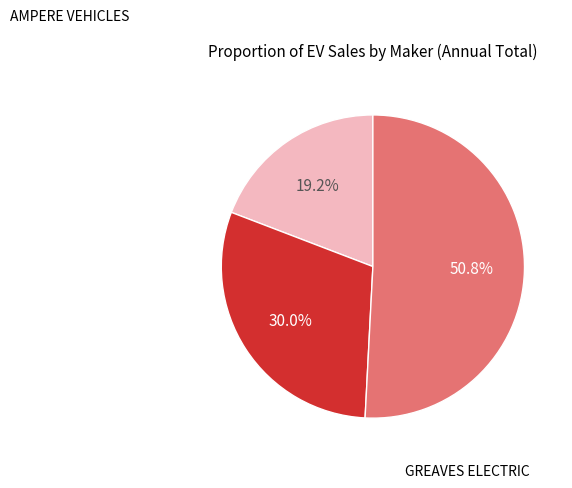

Does any single category account for the majority?

Yes